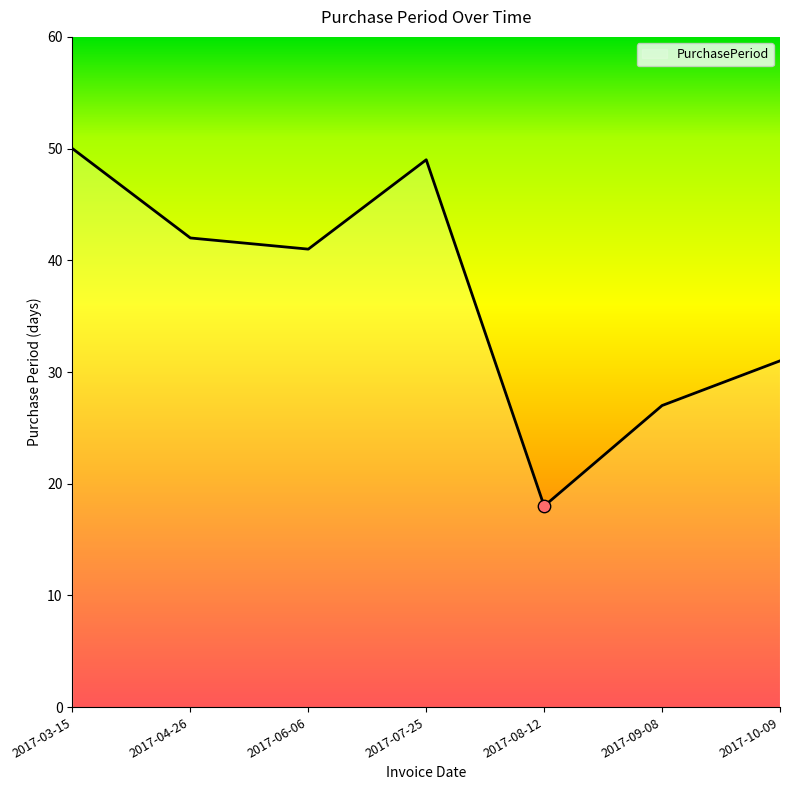

What is the change in value from 2017-06-06 to 2017-07-25?

+8